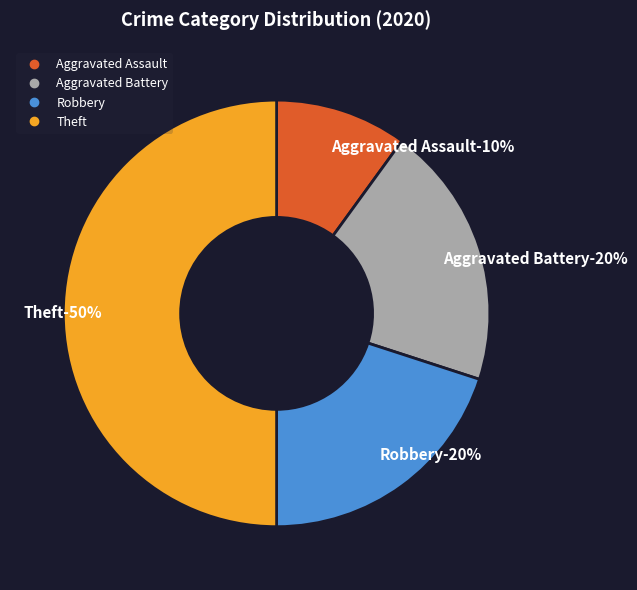

The Aggravated Assault slice represents 10% of the pie. True or false?

True